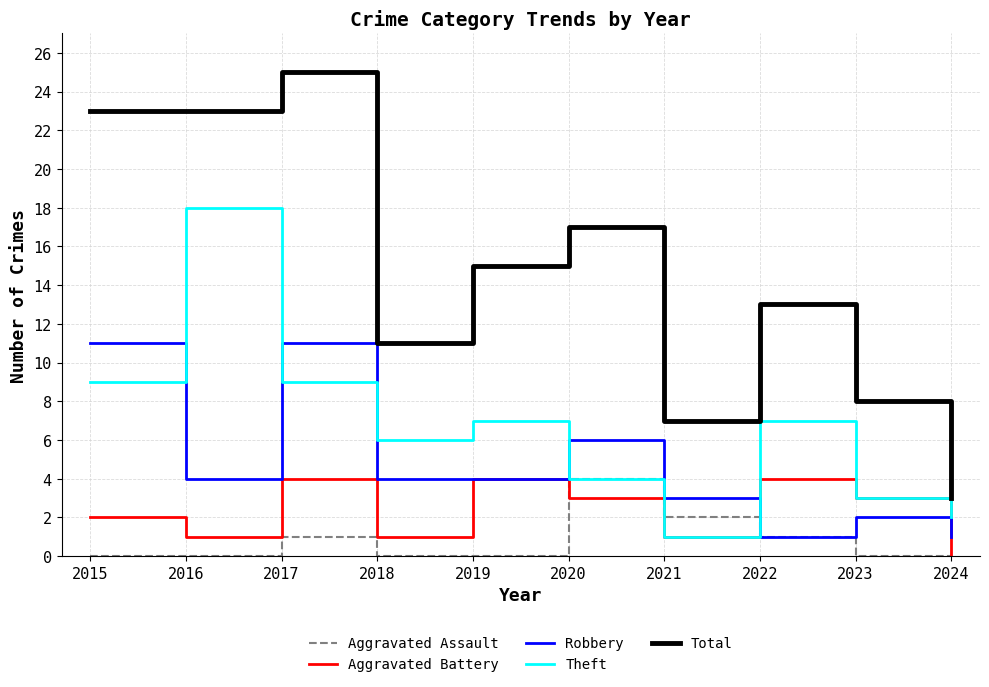

True or false: Theft and Total intersect in this chart.

False